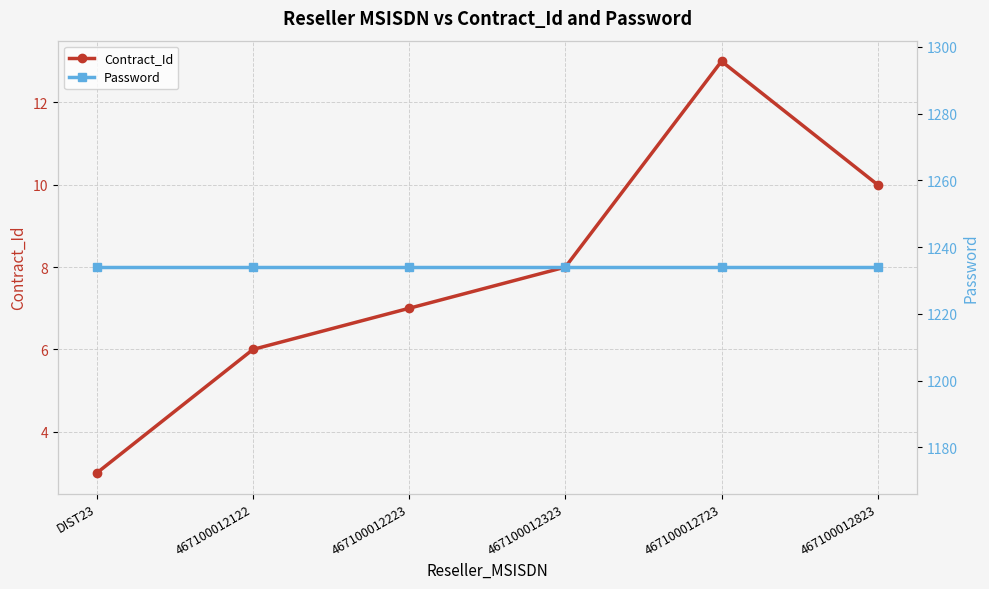

What is the difference between the highest and lowest values at 467100012723?

1221